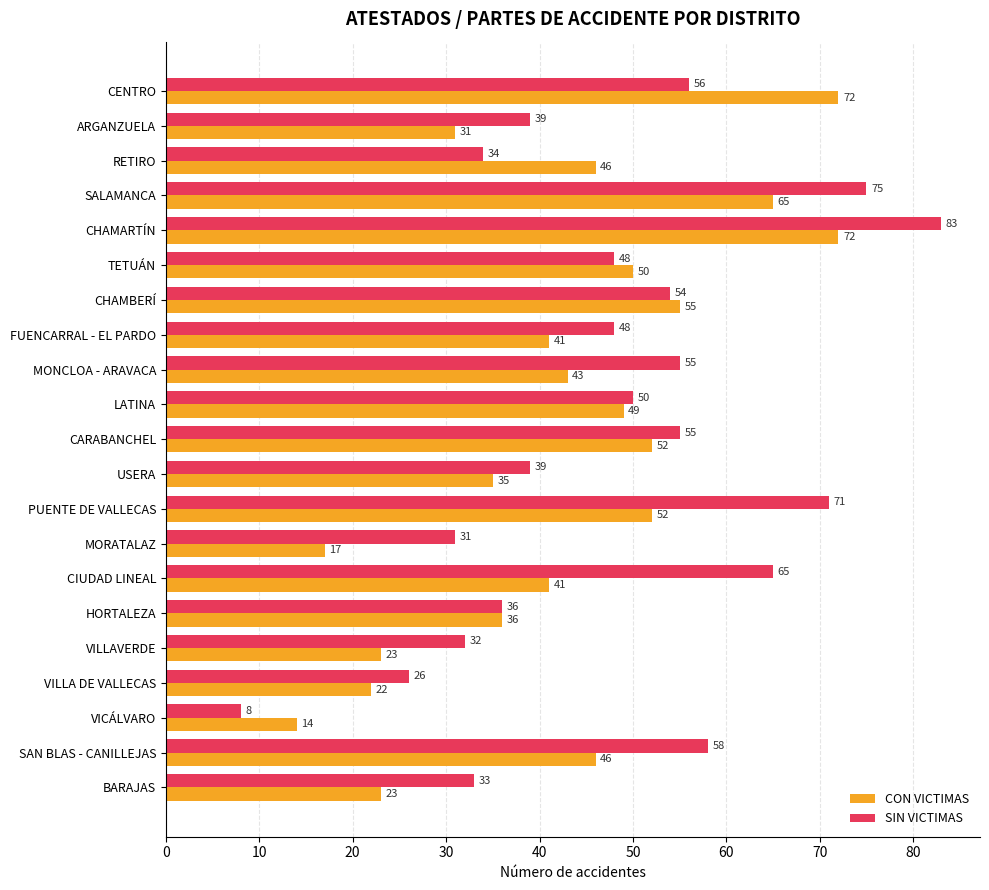

Which series has the largest range (max minus min)?

SIN VICTIMAS